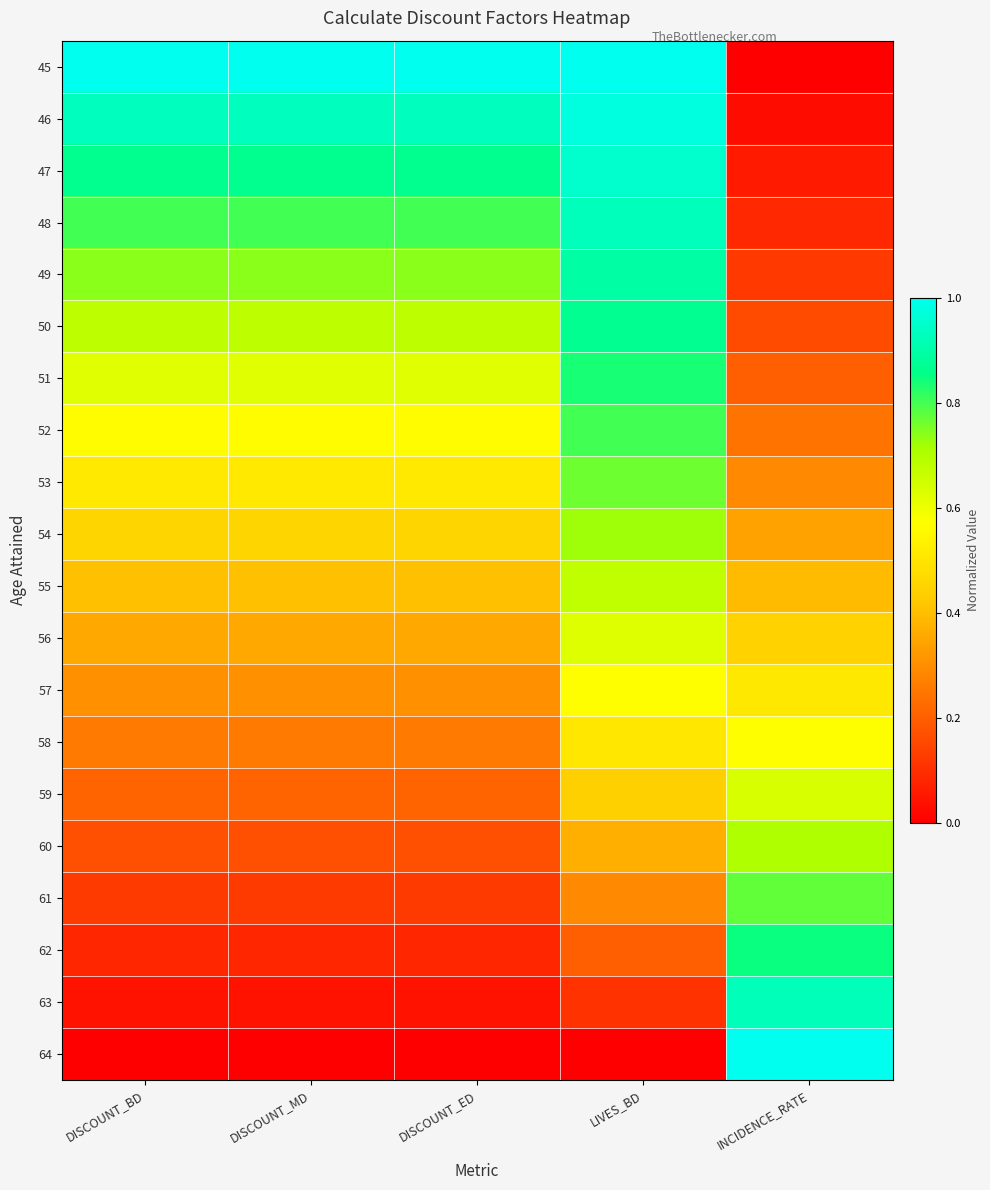

Which series changed the most between DISCOUNT_MD and INCIDENCE_RATE?

45